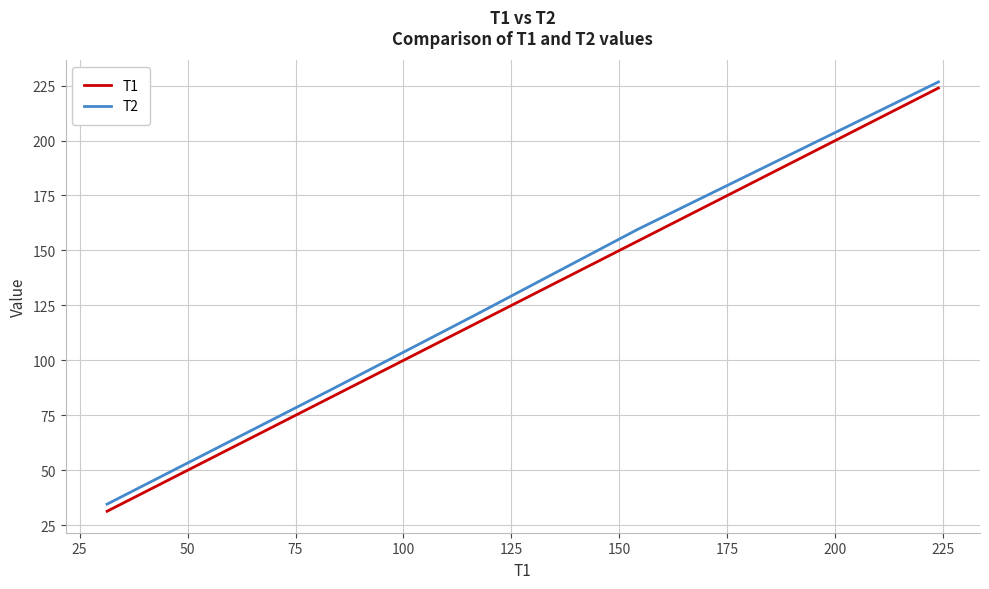

What is the minimum value shown in the chart?

31.4